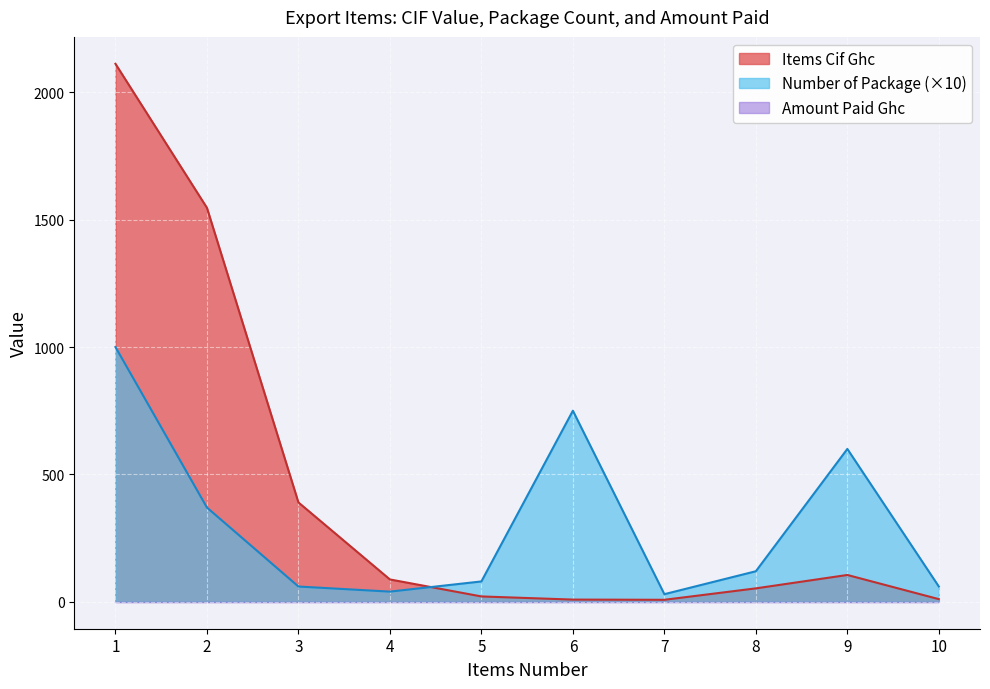

What is the minimum value for Number of Package?

30.0